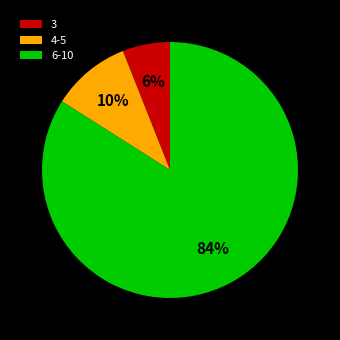

Between 3 and 6-10, which is larger?

6-10